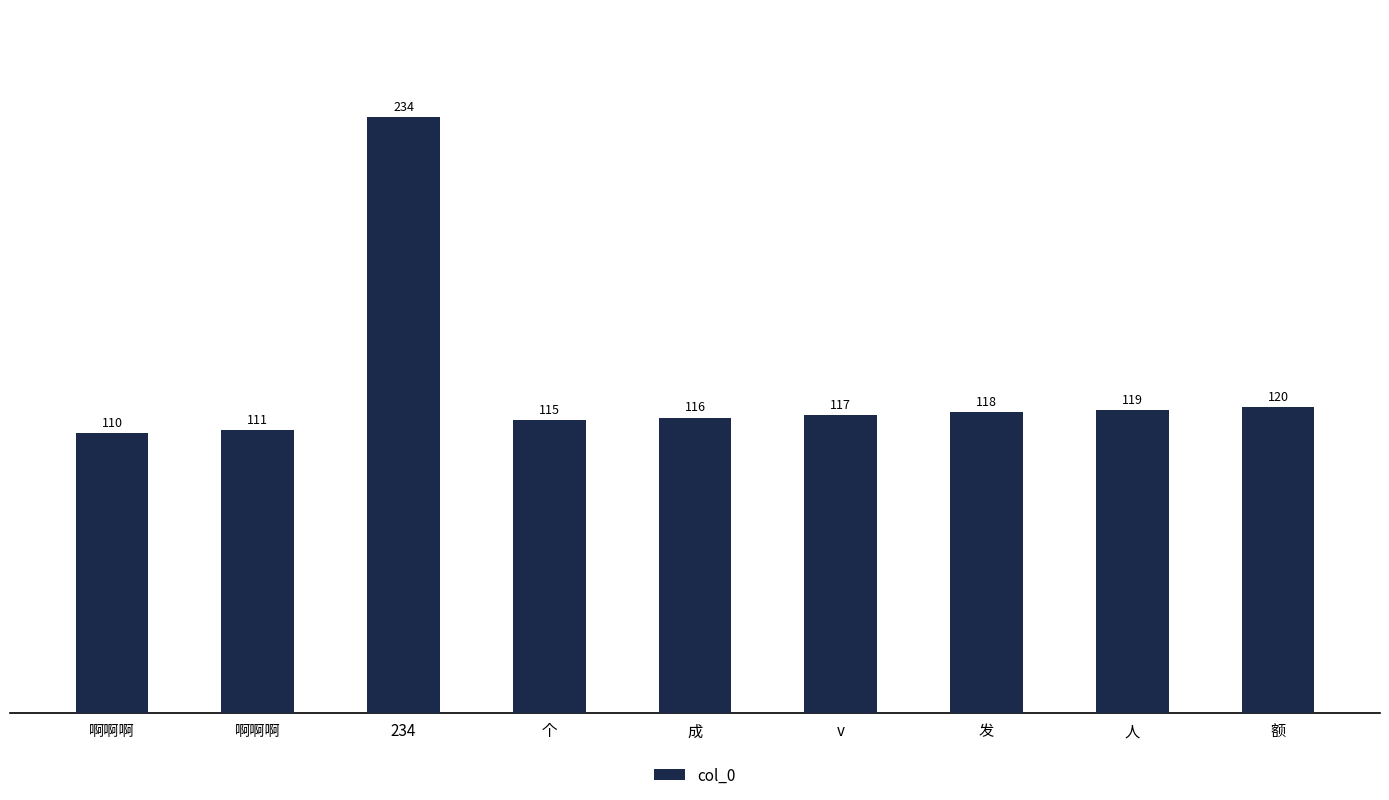

What is the sum of the values at 234 and v?

351